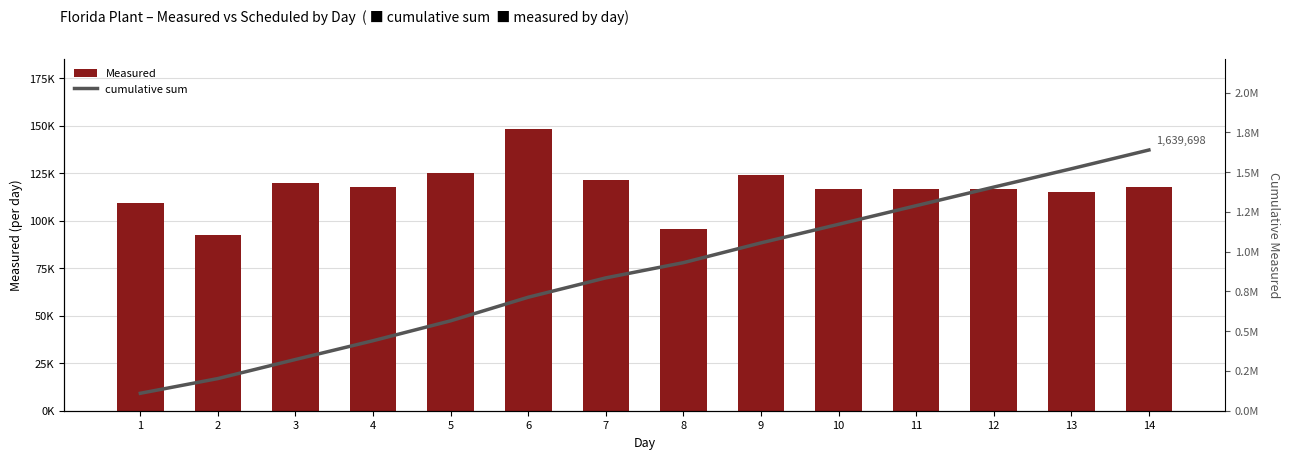

What is the total value across all series at 5?

690644